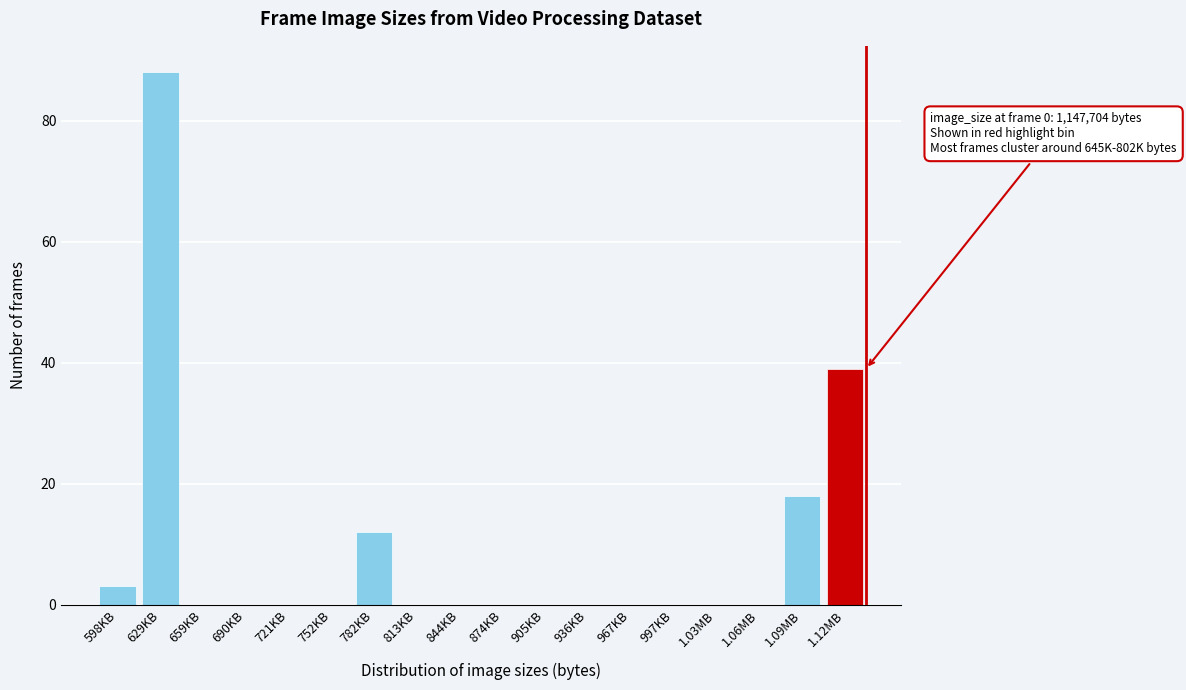

Reading left to right, extract all data points from this chart.

598KB=3	629KB=88	659KB=0	690KB=0	721KB=0	752KB=0	782KB=12	813KB=0	844KB=0	874KB=0	905KB=0	936KB=0	967KB=0	997KB=0	1.03MB=0	1.06MB=0	1.09MB=18	1.12MB=39